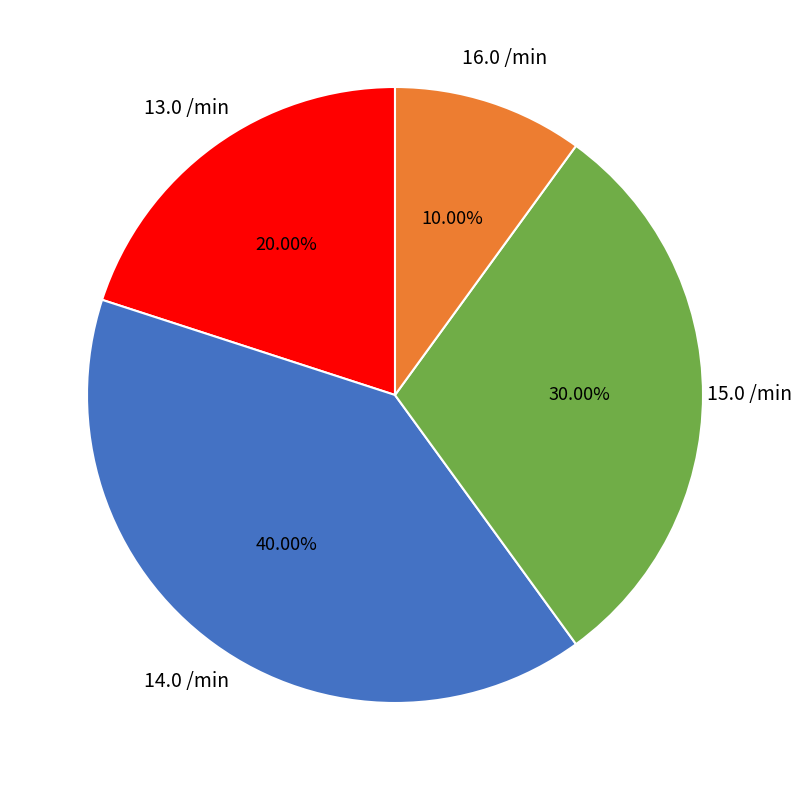

Is there any slice that represents more than half of the pie?

No